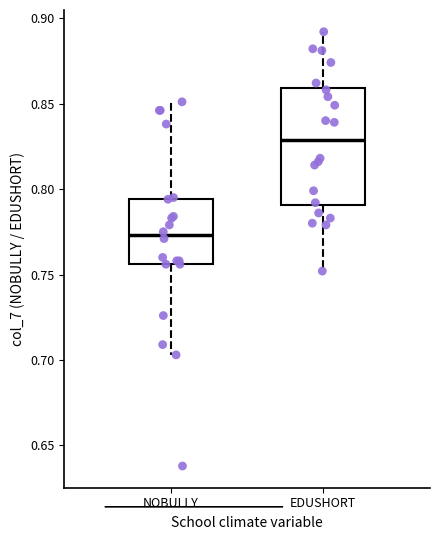

Reading left to right, read every box against the y-axis: the position of its median line, the range the box covers, and the ends of its whiskers. The values are not printed on the chart, so give them approximately, as read against the axis.

NOBULLY: median 0.775, box 0.755 to 0.795, whiskers 0.705 to 0.850
EDUSHORT: median 0.830, box 0.790 to 0.860, whiskers 0.750 to 0.890